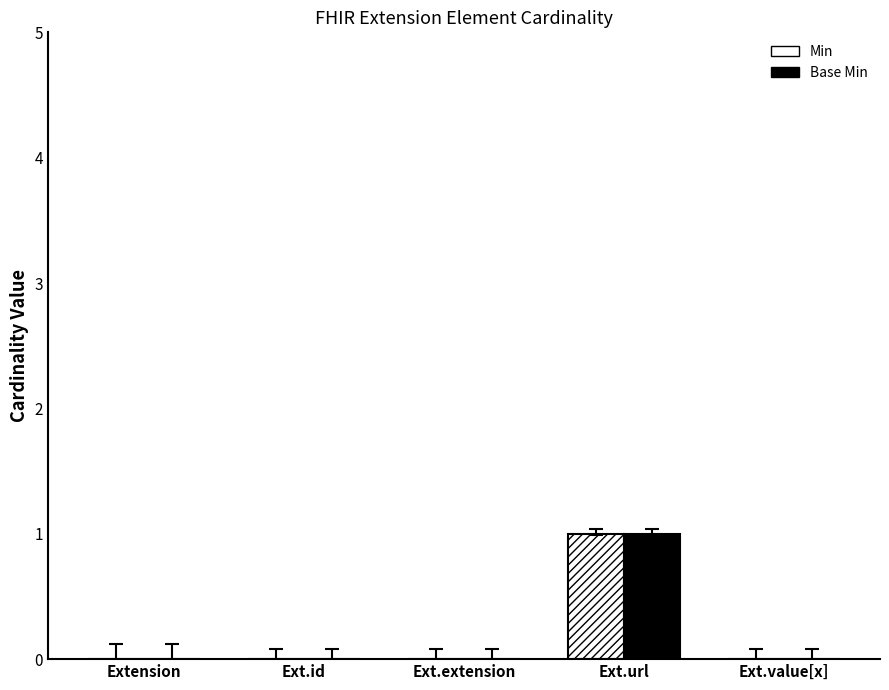

How many data points in Base Min are above 0?

1